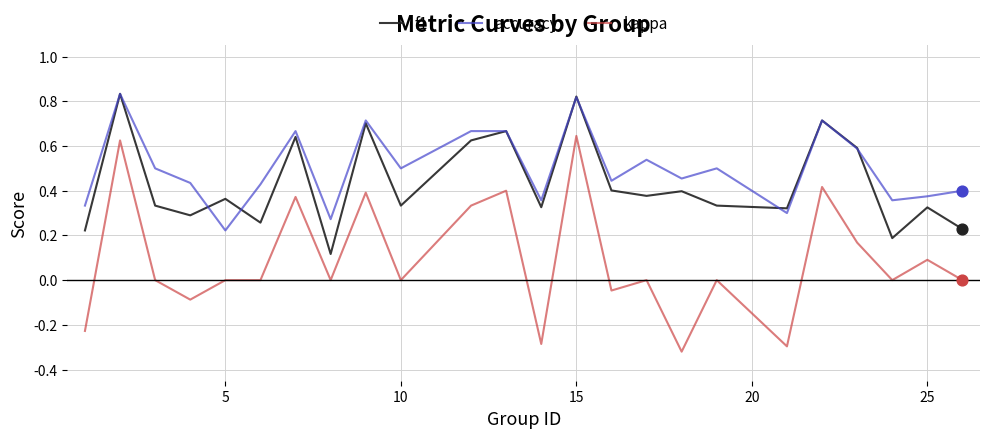

Which series has the largest total across all categories?

accuracy